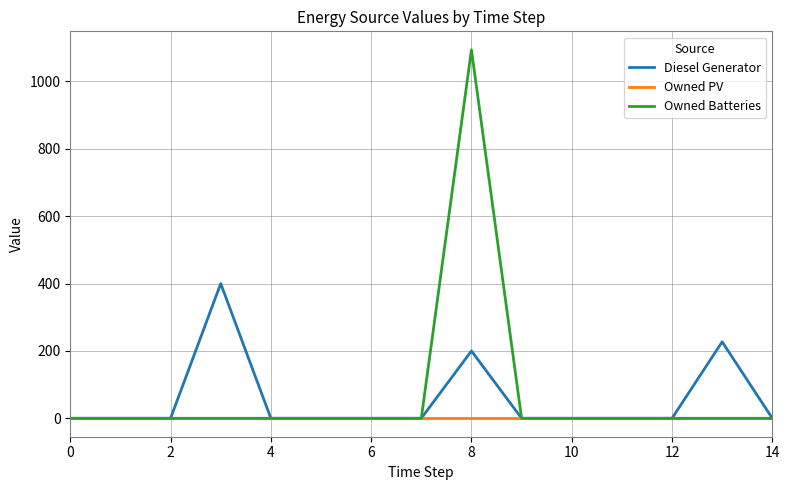

Which series has the largest total across all categories?

Owned Batteries